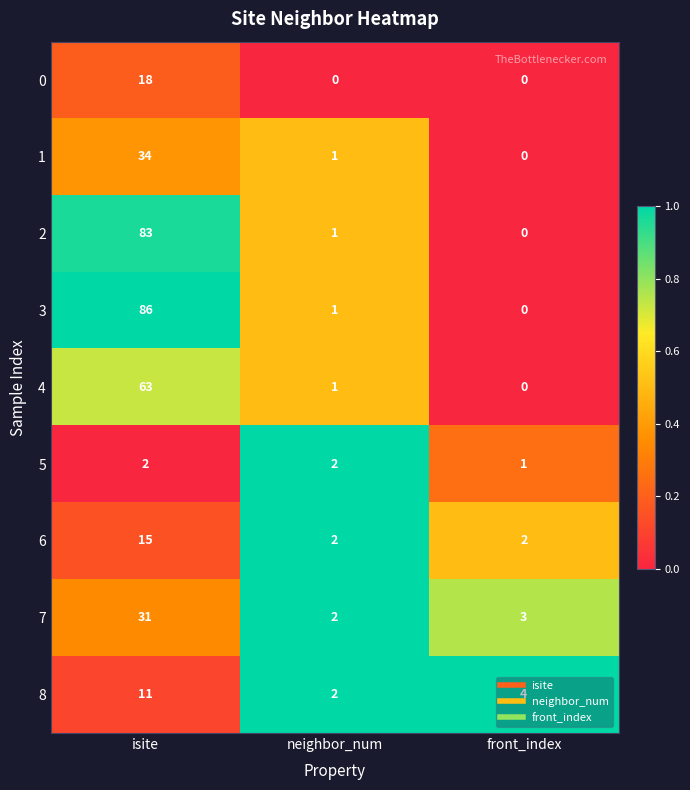

How many data points does each series have?

3